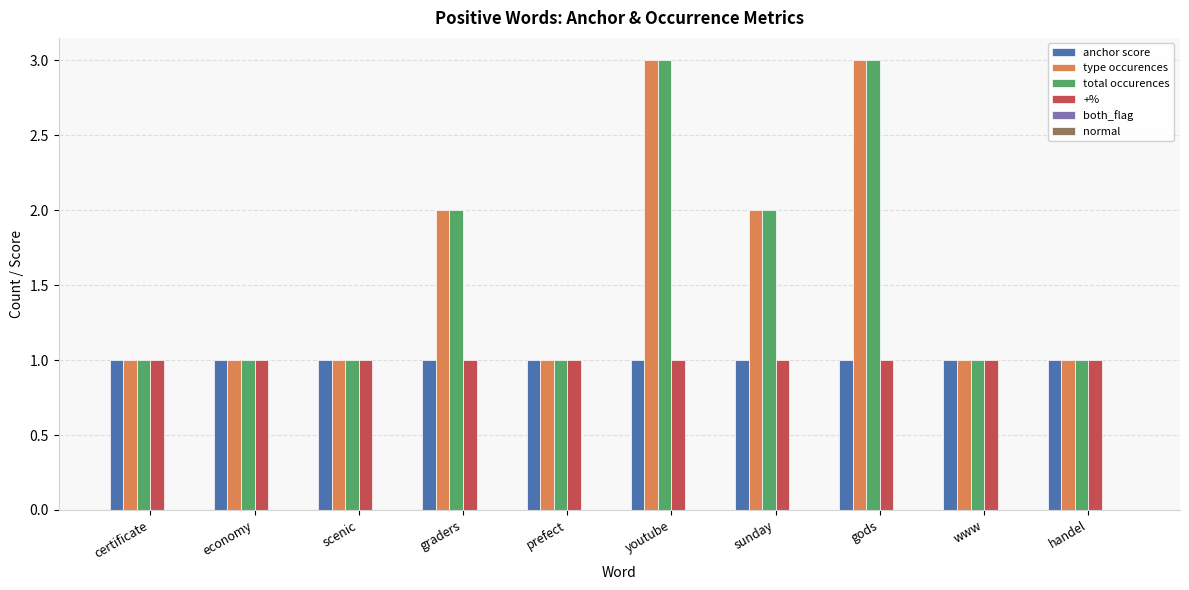

What is the value of the type occurences bar at the 7th from the left?

2